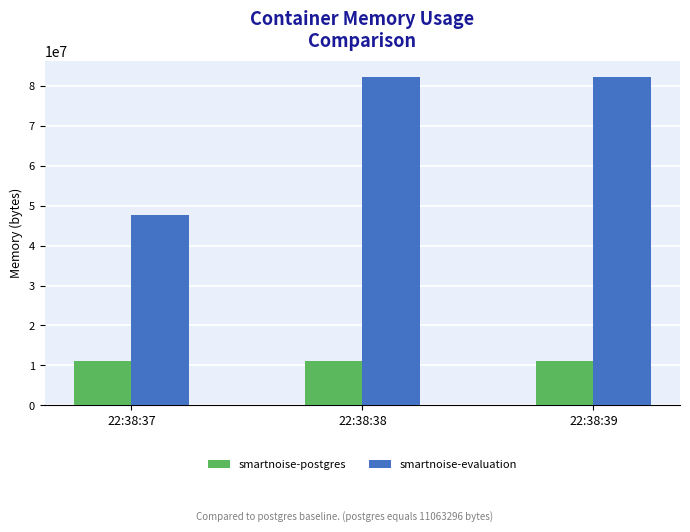

At 22:38:39, list the series in order from largest to smallest.

smartnoise-evaluation, smartnoise-postgres